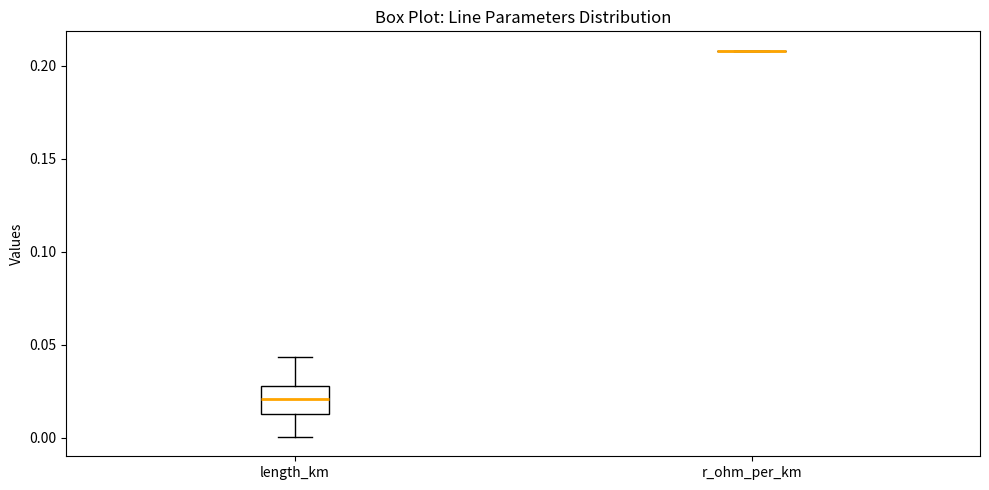

Reading left to right, transcribe this box plot: for each box, give where its median line is, the range the box spans, and where its two whiskers end, as read against the y-axis. The values are not printed on the chart, so give them approximately, as read against the axis.

length_km: median 0.020, box 0.015 to 0.030, whiskers 0.000 to 0.045
r_ohm_per_km: box collapsed to a line at 0.210, whiskers 0.210 to 0.210